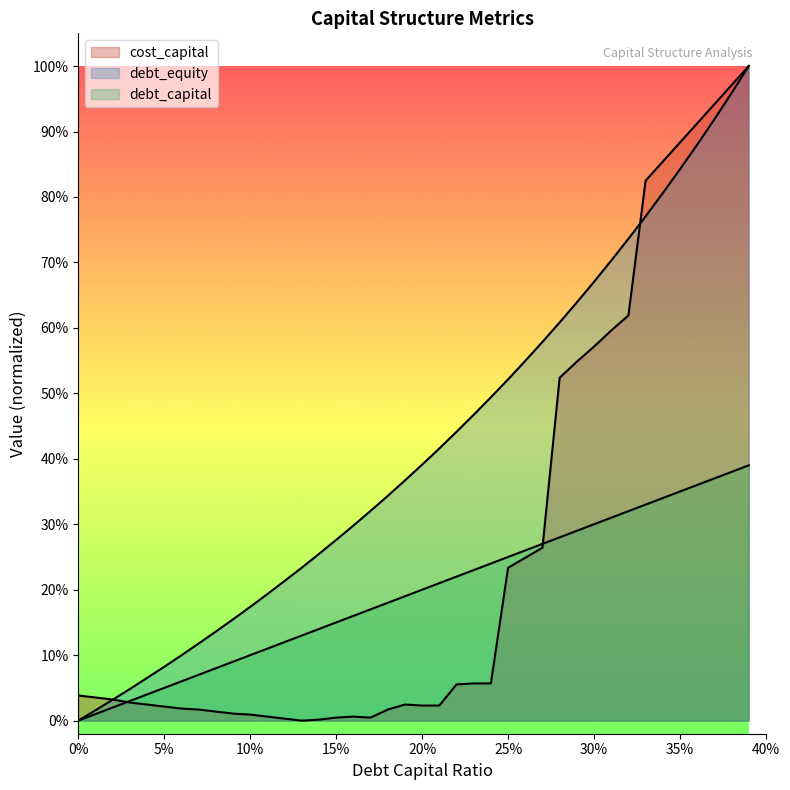

Where do cost_capital and debt_capital first cross each other?

0.02 and 0.03